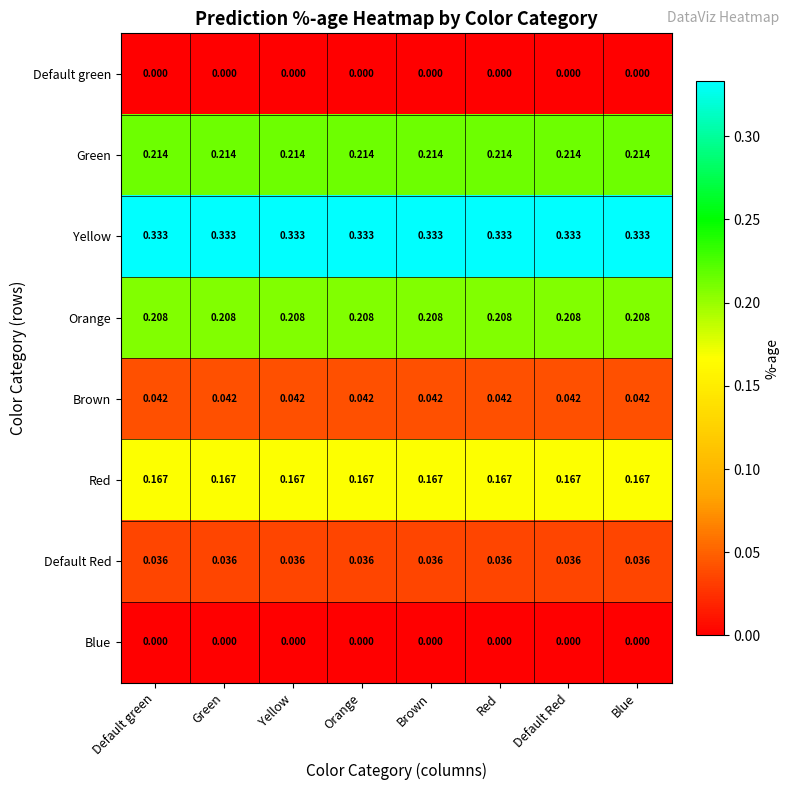

Count the number of data series in this chart.

8